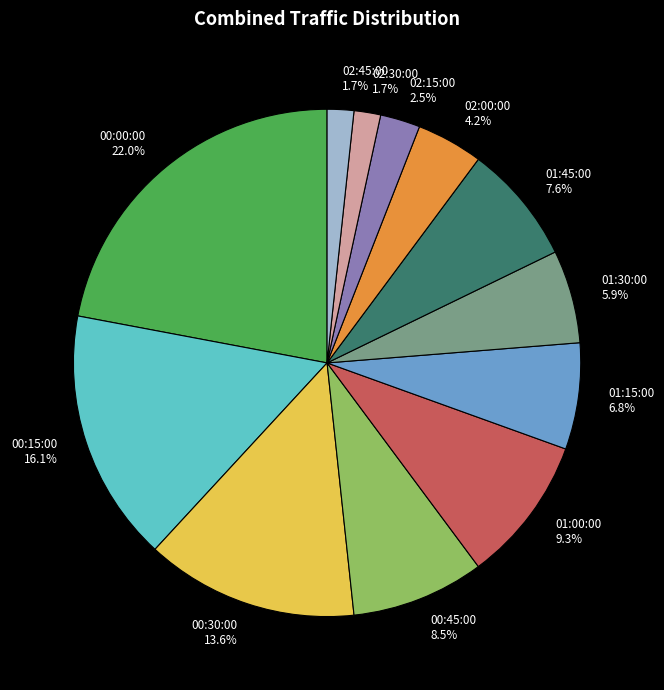

Count the number of slices in the pie.

12